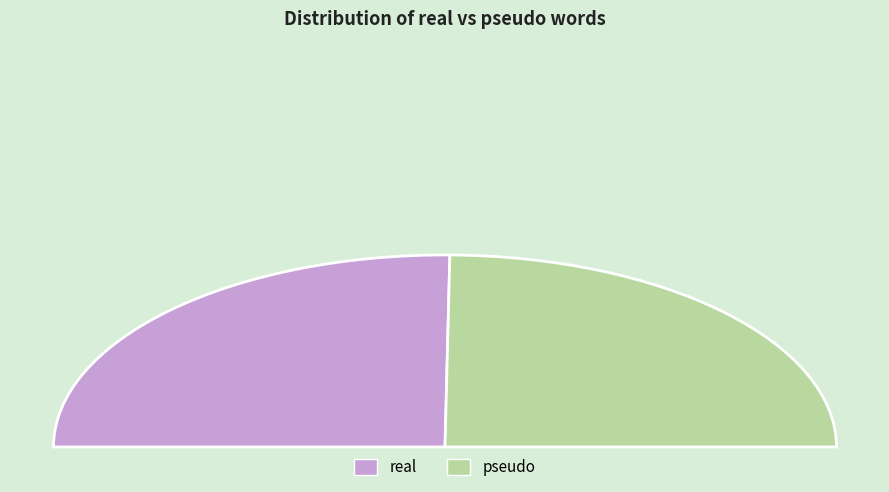

How many slices are in this pie chart?

2